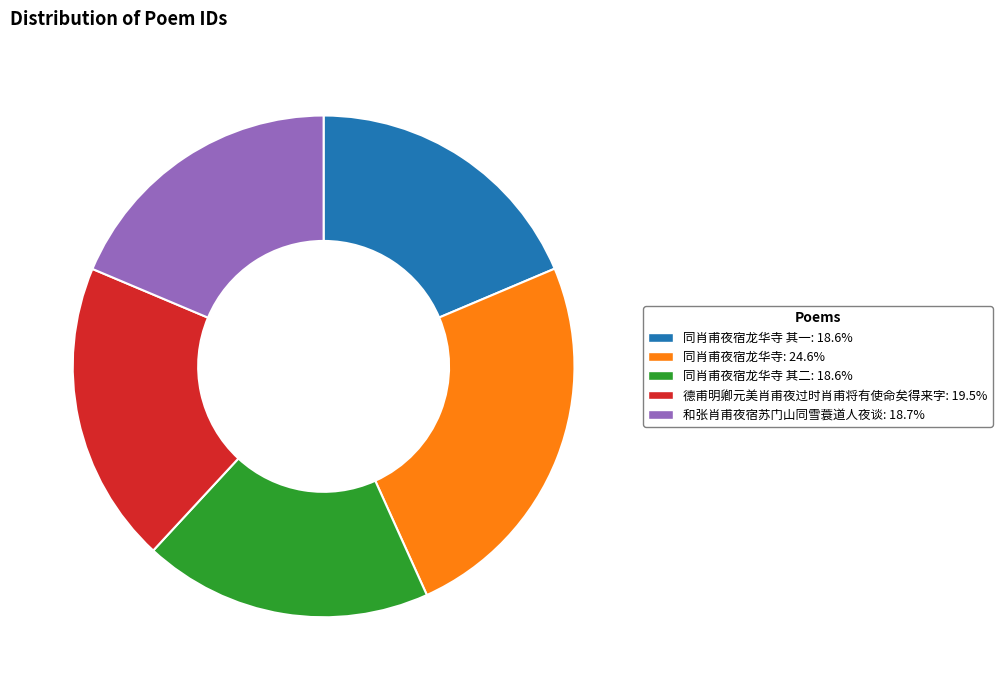

What is the ratio of the value at 和张肖甫夜宿苏门山同雪蓑道人夜谈: 18.7% to the value at 德甫明卿元美肖甫夜过时肖甫将有使命矣得来字: 19.5%?

1.0